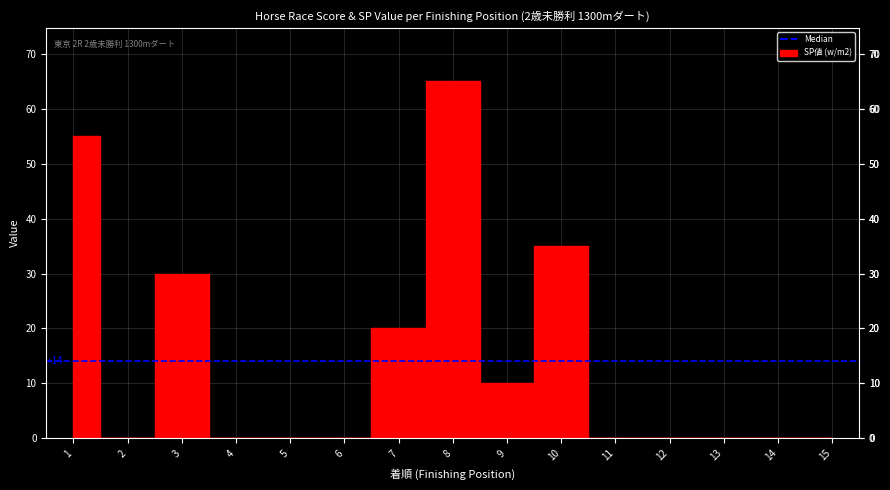

At which category does the data reach its first local peak?

3